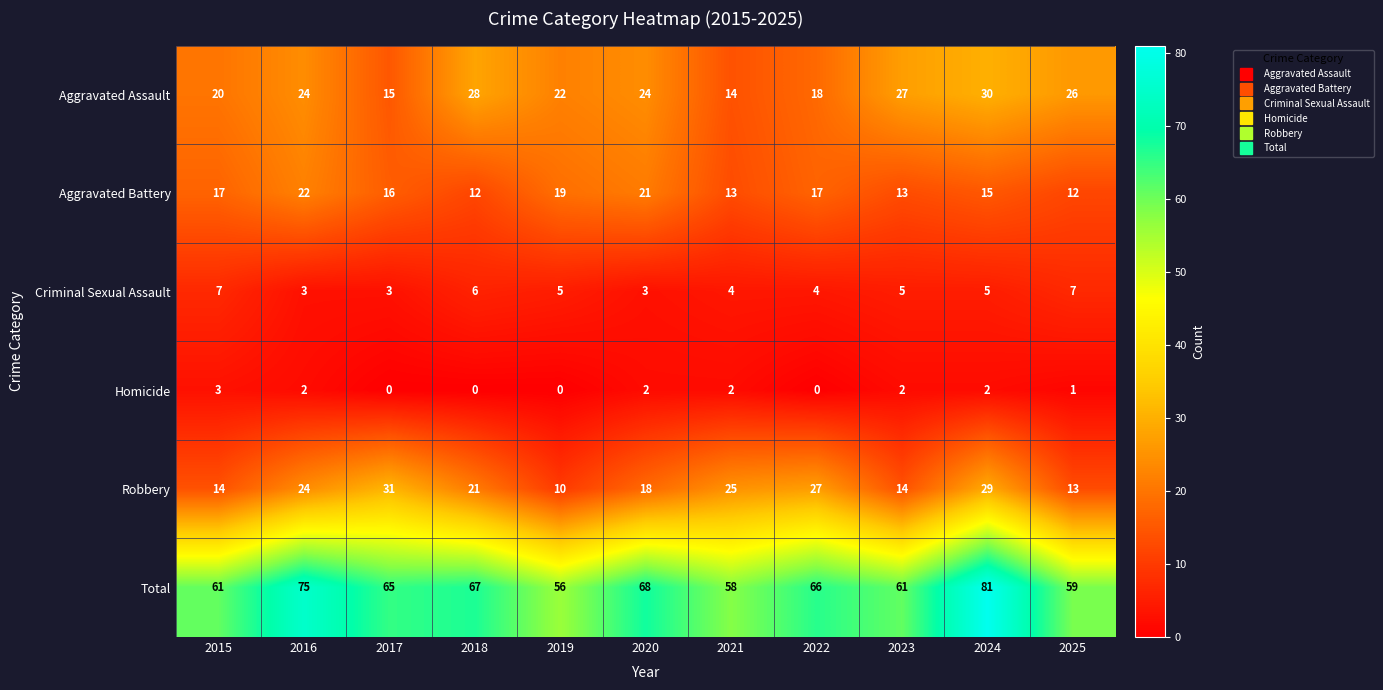

Which series changed the most between 2020 and 2024?

Total